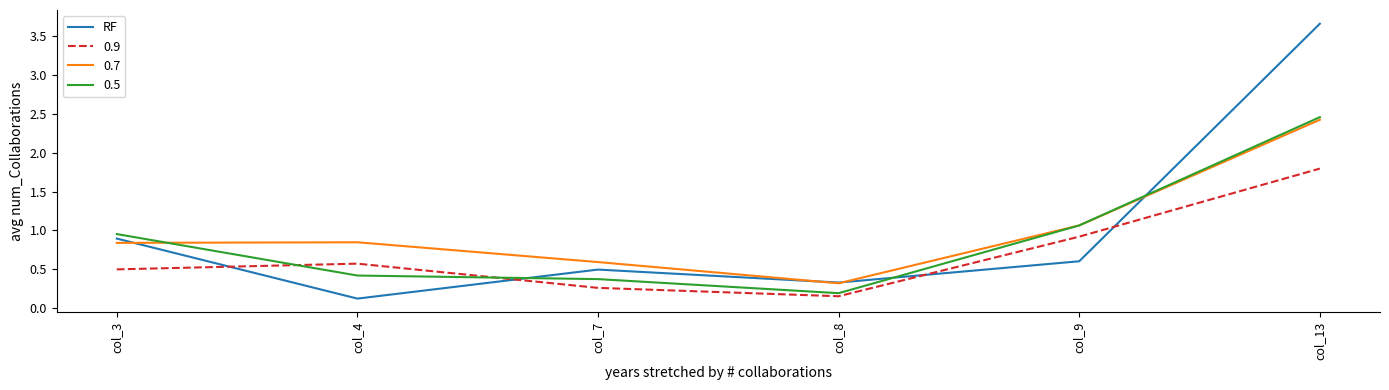

Which series changed the most between col_4 and col_13?

RF